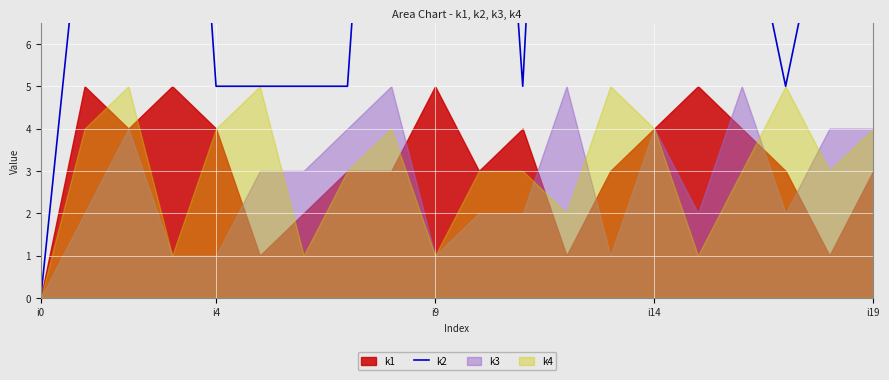

Which label corresponds to the smallest value in the chart?

i0